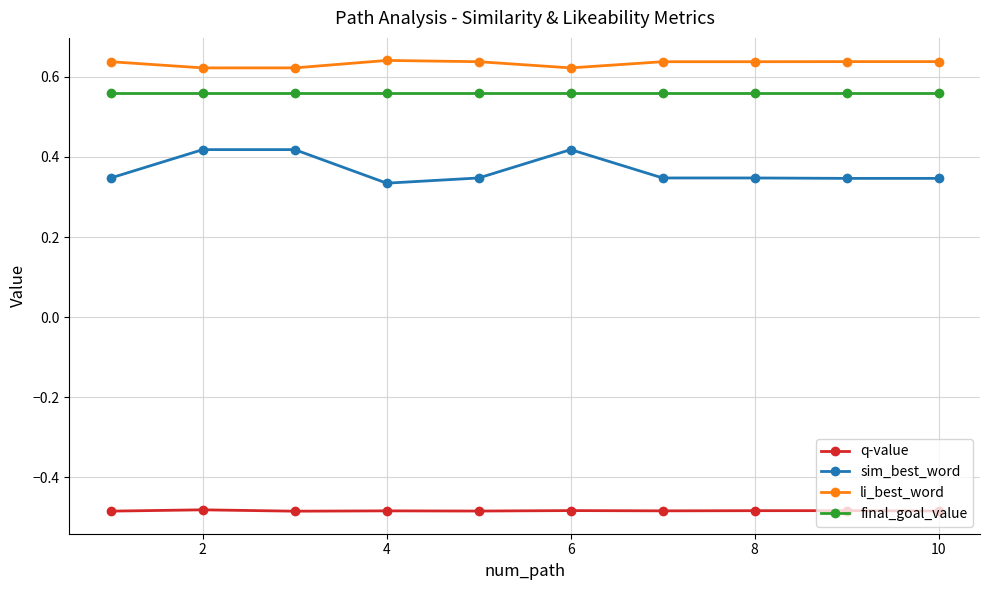

Does the chart display data point markers on the line(s)?

Yes